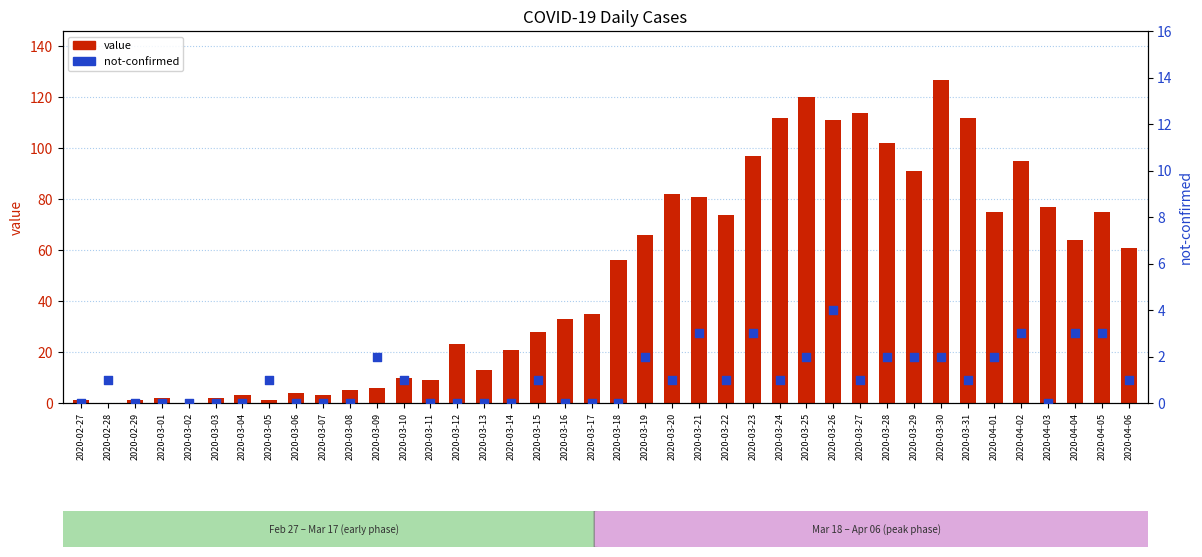

Which series has the largest Y range (max minus min)?

value